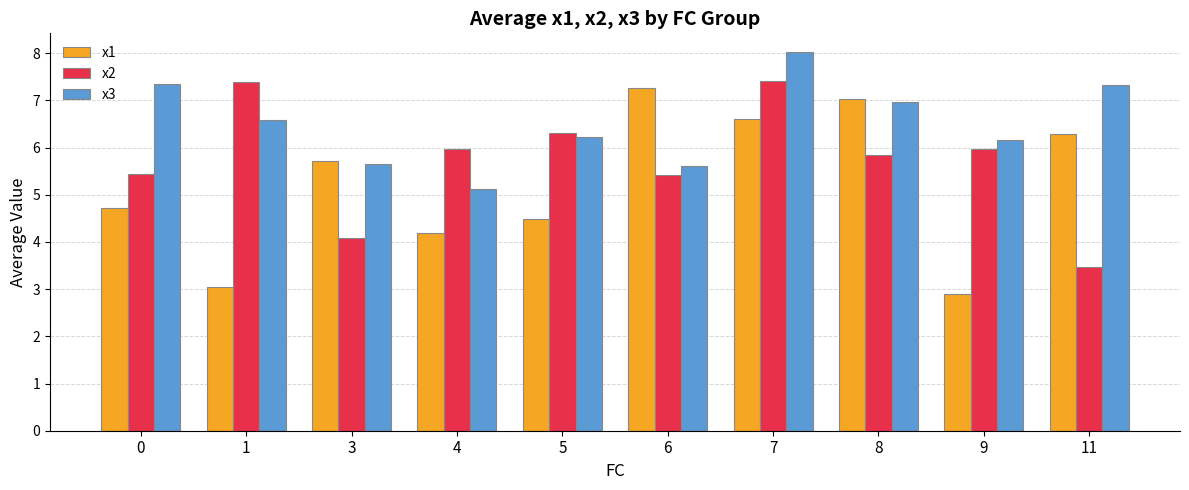

What value does the x2 series have at 11?

3.5